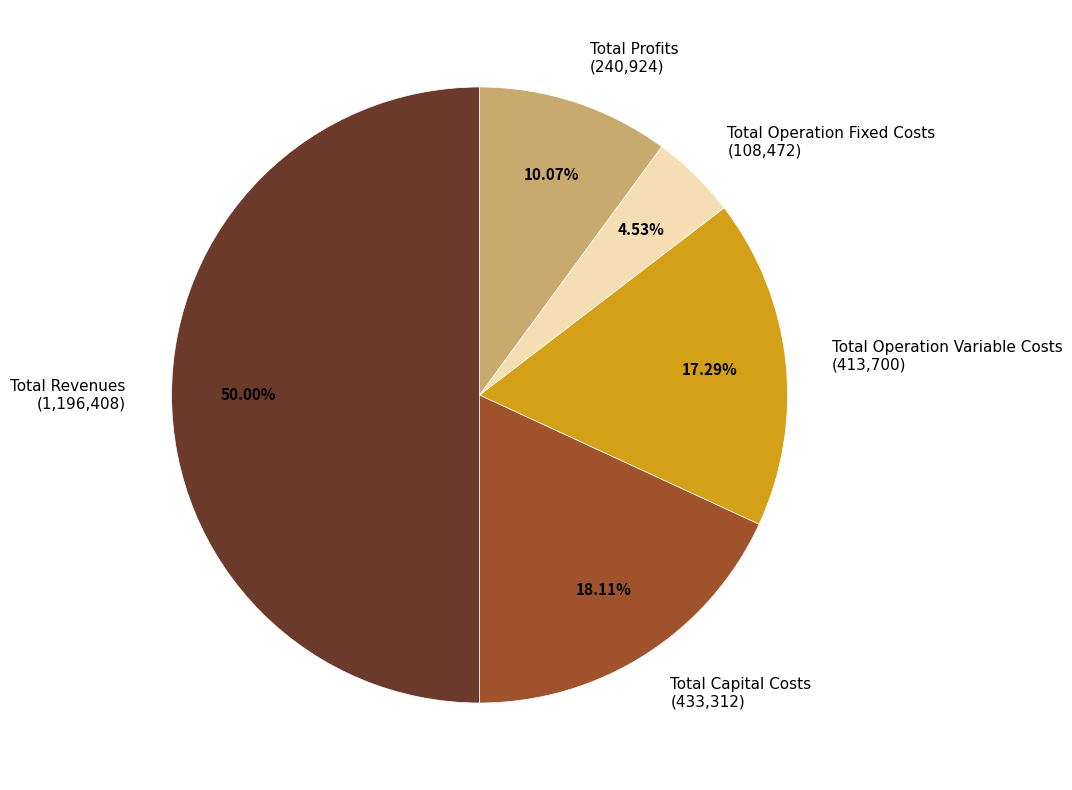

Rank the categories by value from lowest to highest.

Total Operation Fixed Costs, Total Profits, Total Operation Variable Costs, Total Capital Costs, Total Revenues